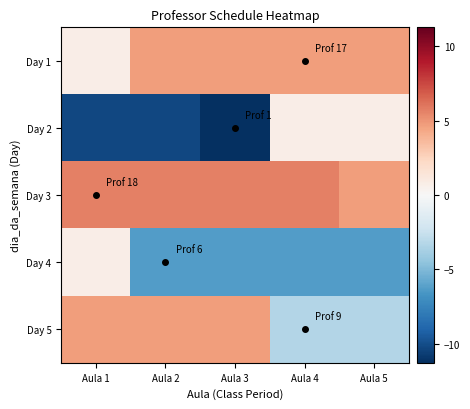

List the series in order of their peak value, lowest first.

Day 2, Day 4, Day 1, Day 5, Day 3